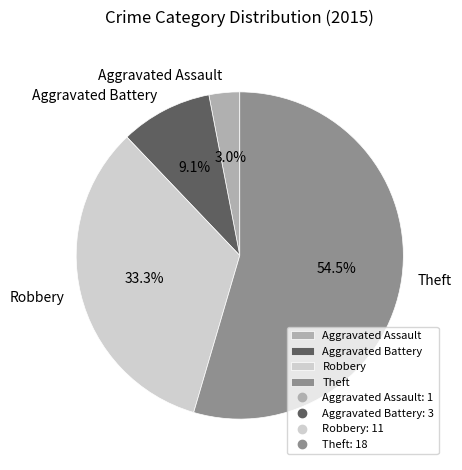

What is the total percentage of Aggravated Assault and Aggravated Battery?

12.1%